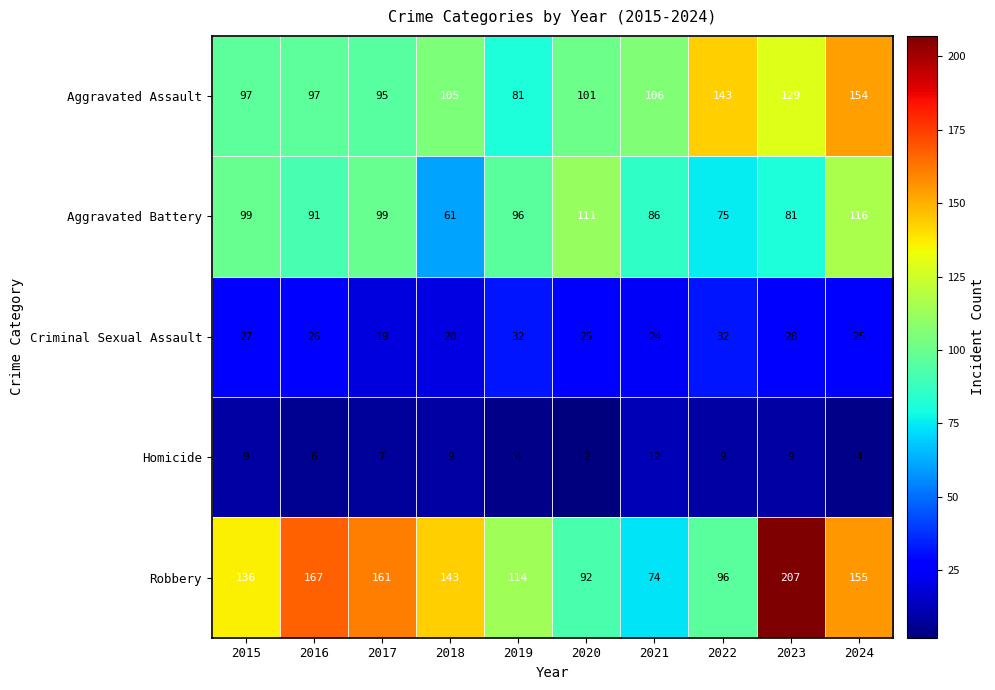

How many values in the Robbery series are below 143?

5